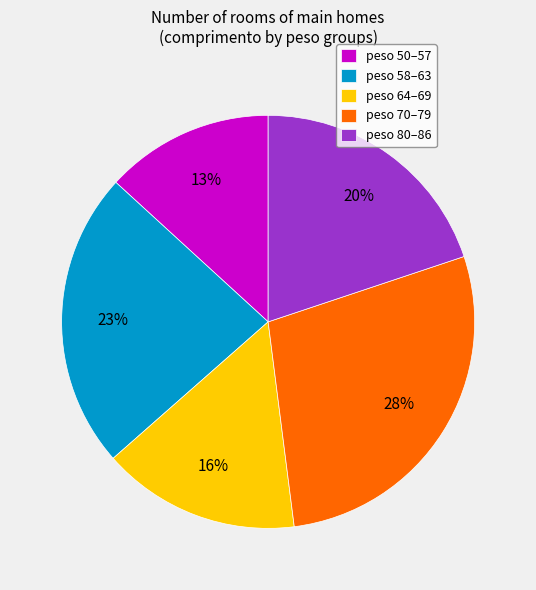

To the nearest percent, what is the difference between the largest and smallest slice percentages?

15%